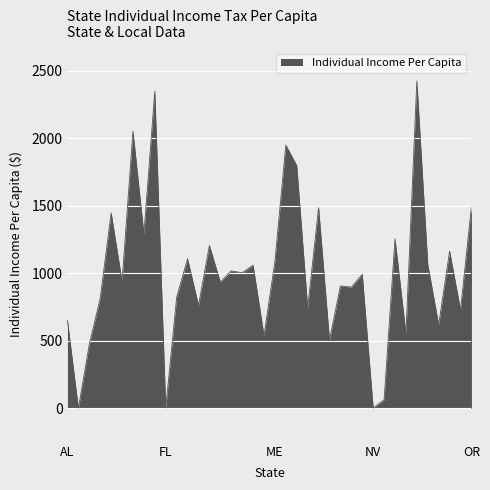

What is the difference between the maximum and minimum values?

2422.2